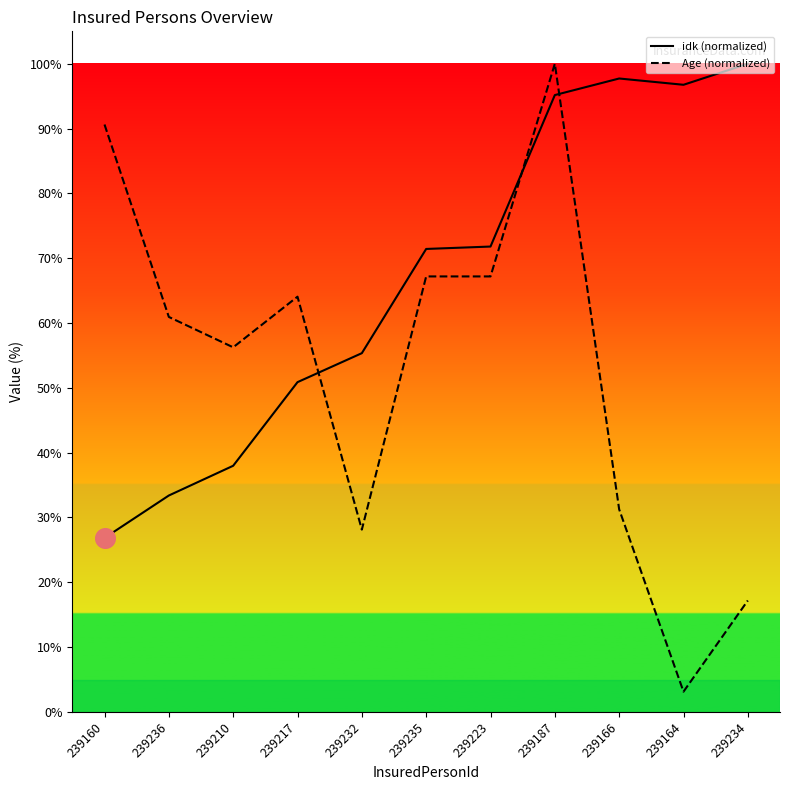

Which series has the widest spread of values?

Age (normalized)